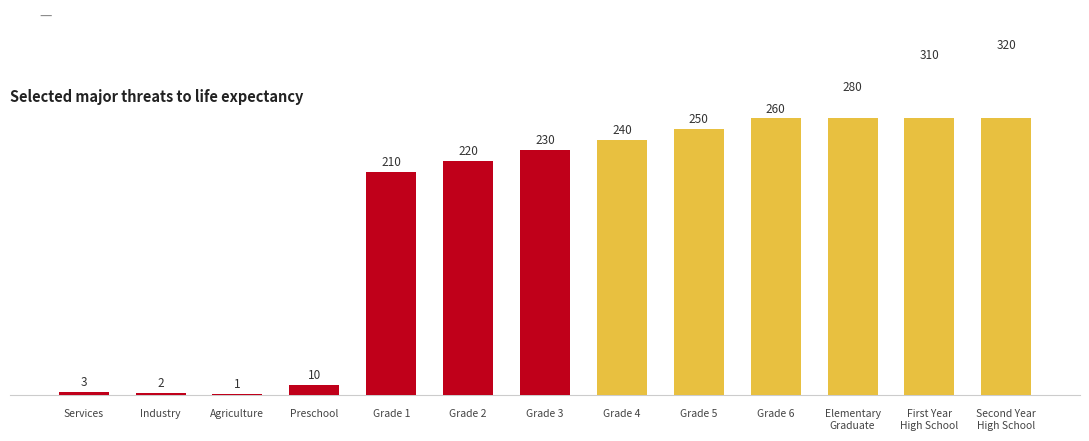

What is the sum of all values?

2336